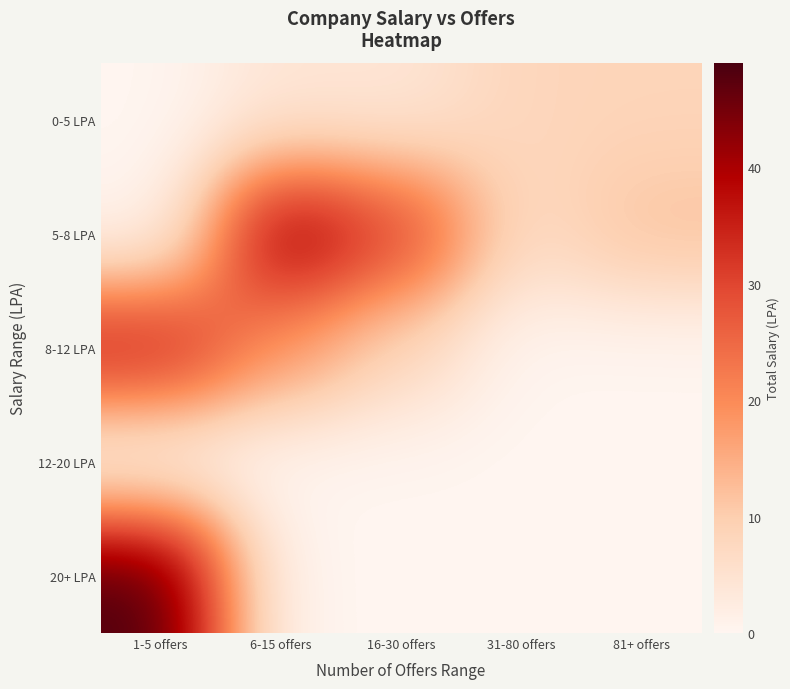

Which series changed the most between 6-15 offers and 16-30 offers?

5-8 LPA